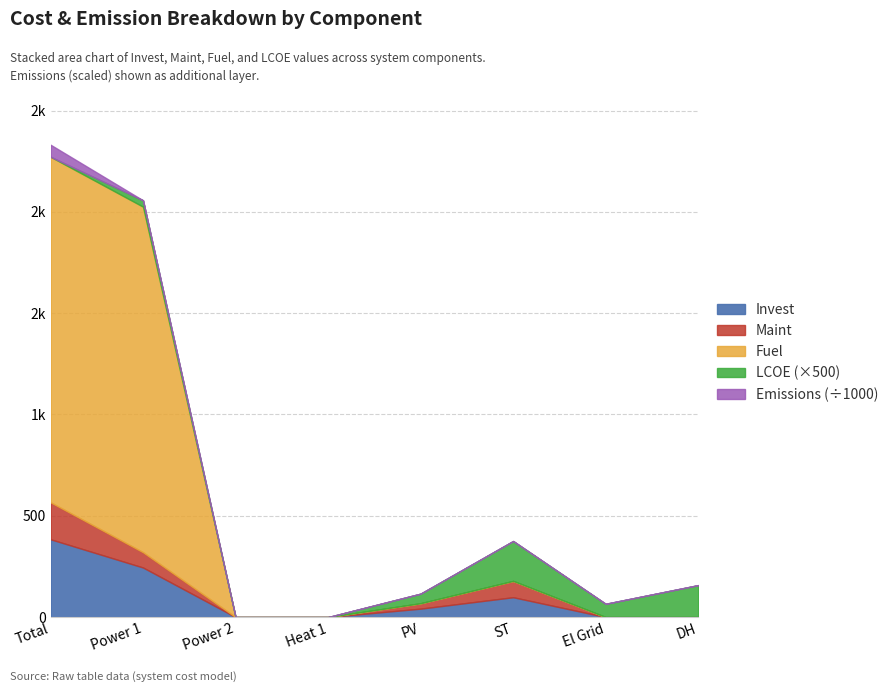

Rank the categories by Fuel value from highest to lowest.

Total, Power 1, Power 2, Heat 1, PV, ST, El Grid, DH